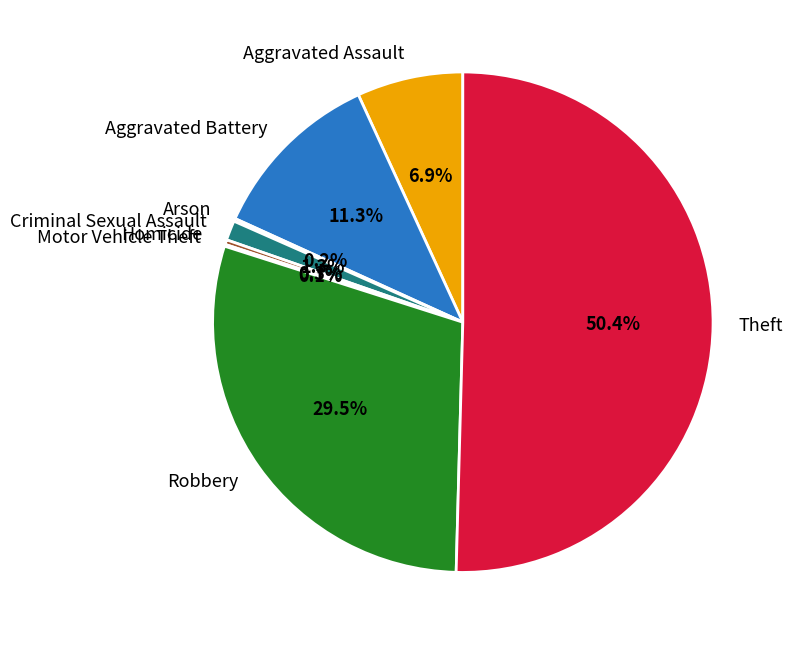

What is the largest slice in the pie chart?

Theft